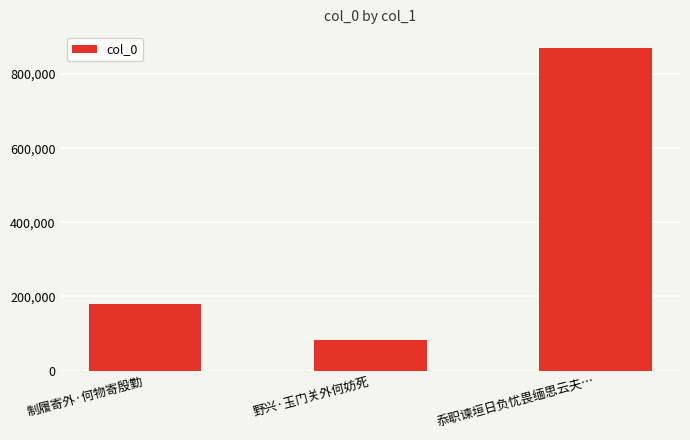

What is the change in value from 野兴·玉门关外何妨死 to 忝职谏垣日负忧畏缅思云夫…?

+786226